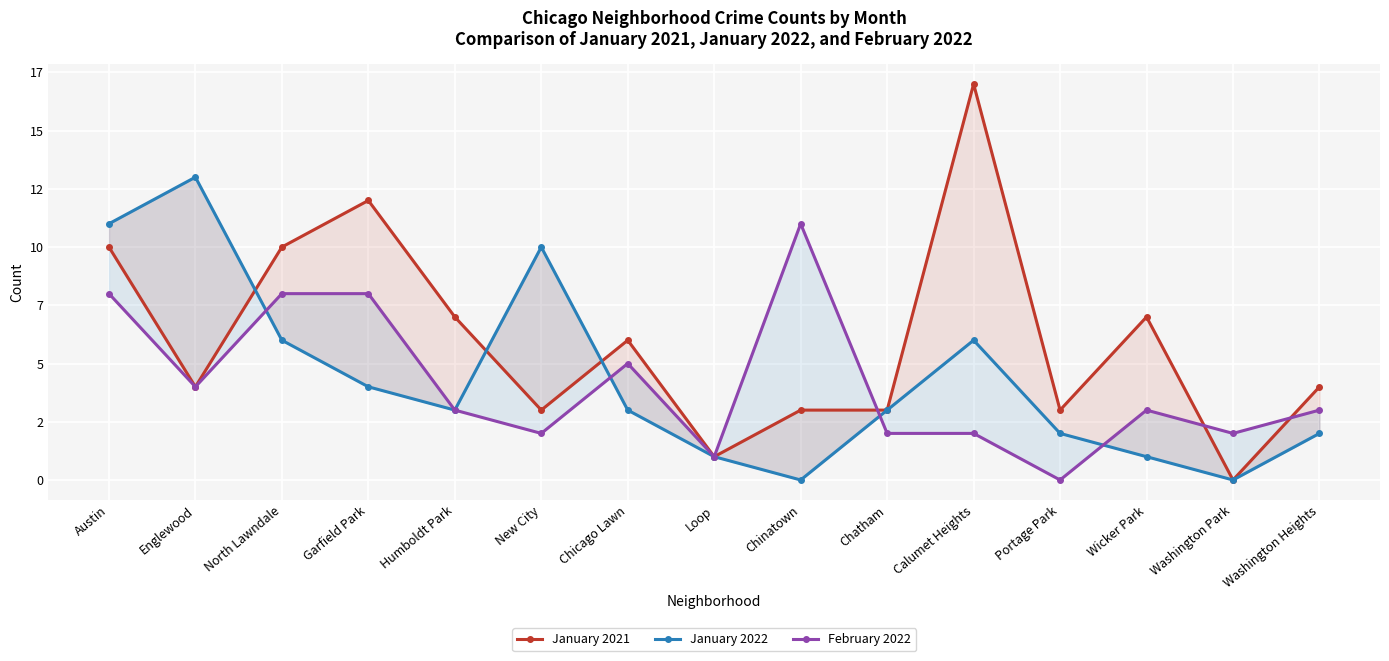

Where does the January 2021 series first go above 4?

Austin